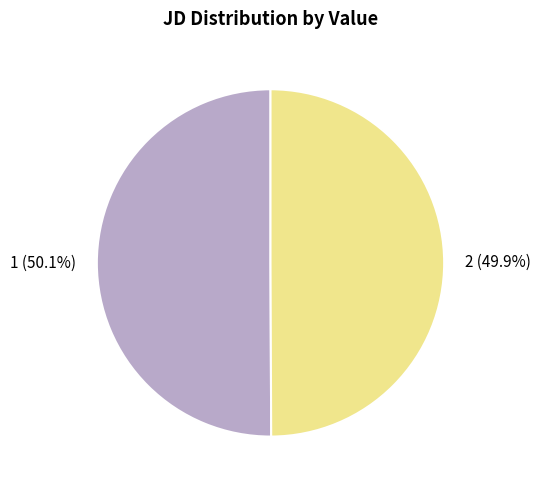

What is the total percentage of 1 and 2?

100.0%